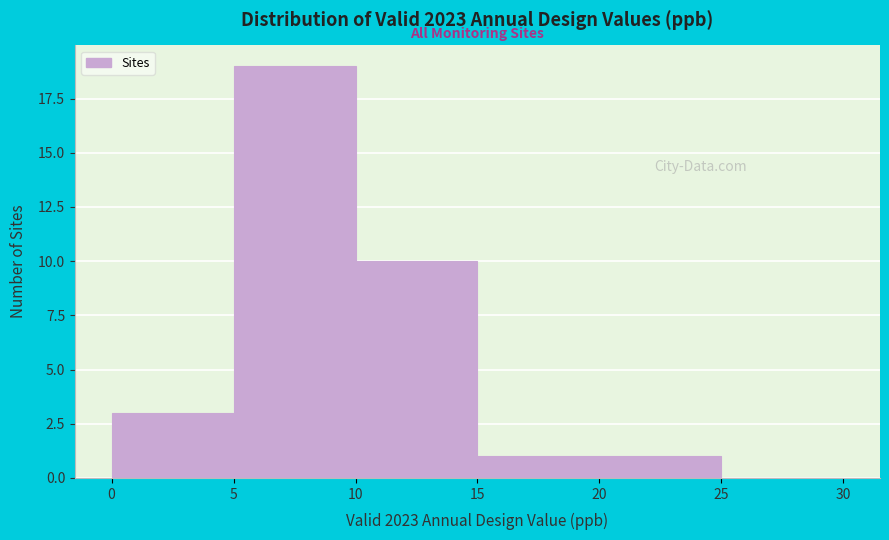

What is the height of the bar covering 0 to 5 on the x-axis? The values are not printed on the chart, so give them approximately, as read against the axis.

3